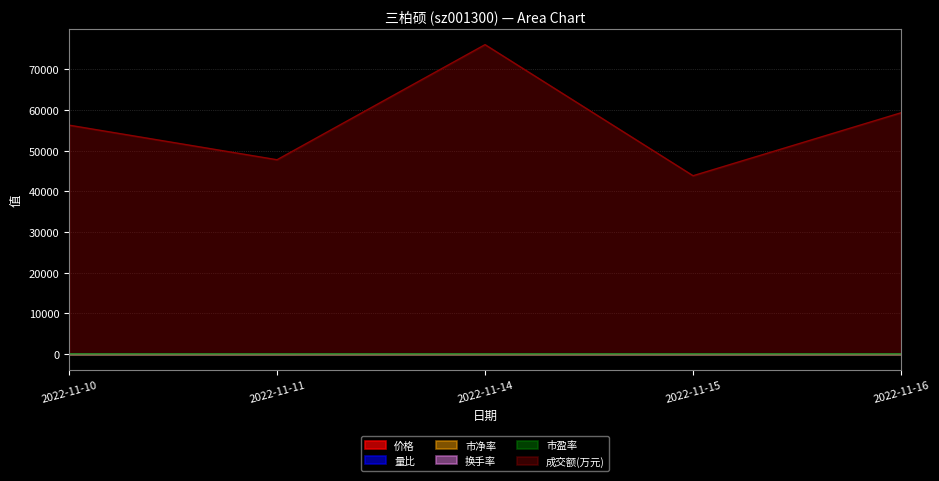

Reading right to left, transcribe all the data shown in this chart.

价格: 20.5	19.8	20.4	19.3	19.9
量比: 1.0	0.8	1.4	0.9	1.1
市净率: 4.4	4.3	4.4	4.2	4.3
换手率: 47.4	36.5	61.5	39.6	46.0
市盈率: 51.4	49.8	51.2	48.5	49.9
成交额(万元): 59313.0	43835.0	76052.0	47763.0	56263.0